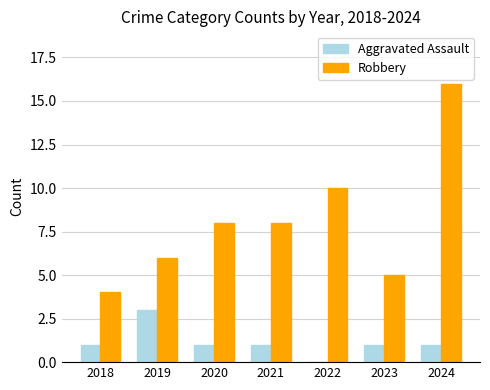

What value does the Aggravated Assault series have at 2019?

3